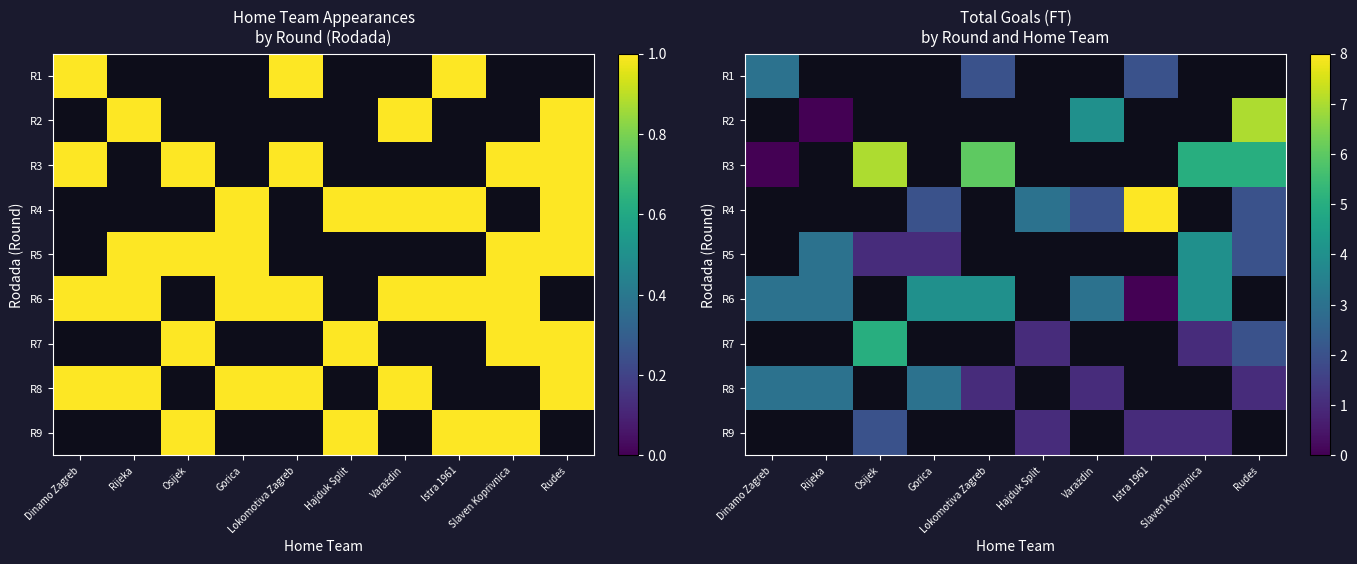

Which series changed the most between Dinamo Zagreb and Istra 1961?

R6